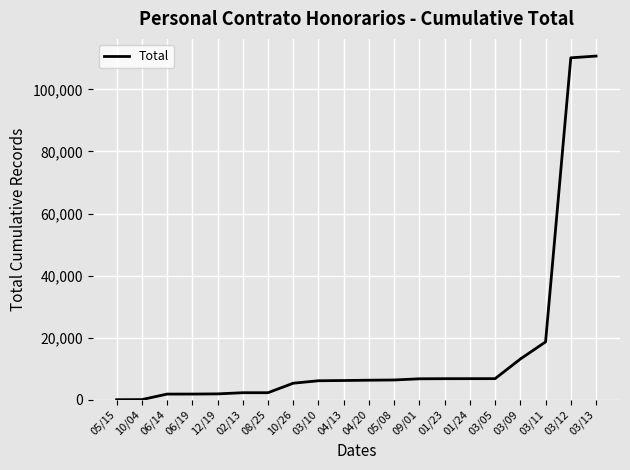

What is the maximum value shown in the chart?

110729